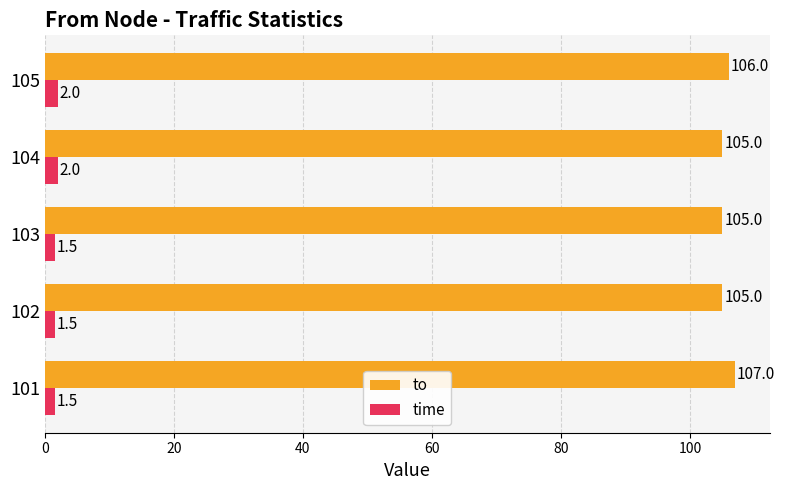

True or false: time has a value of 1.5 at 102.

True